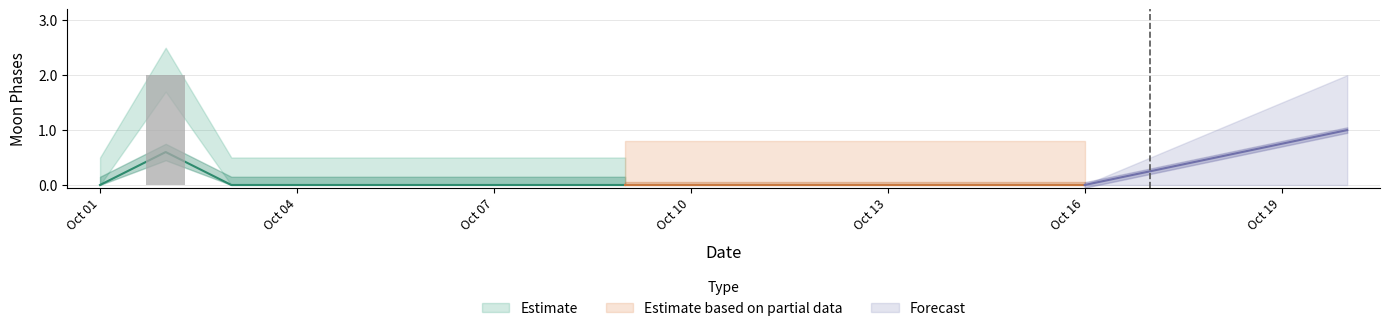

Which series has the widest spread of values?

Estimate